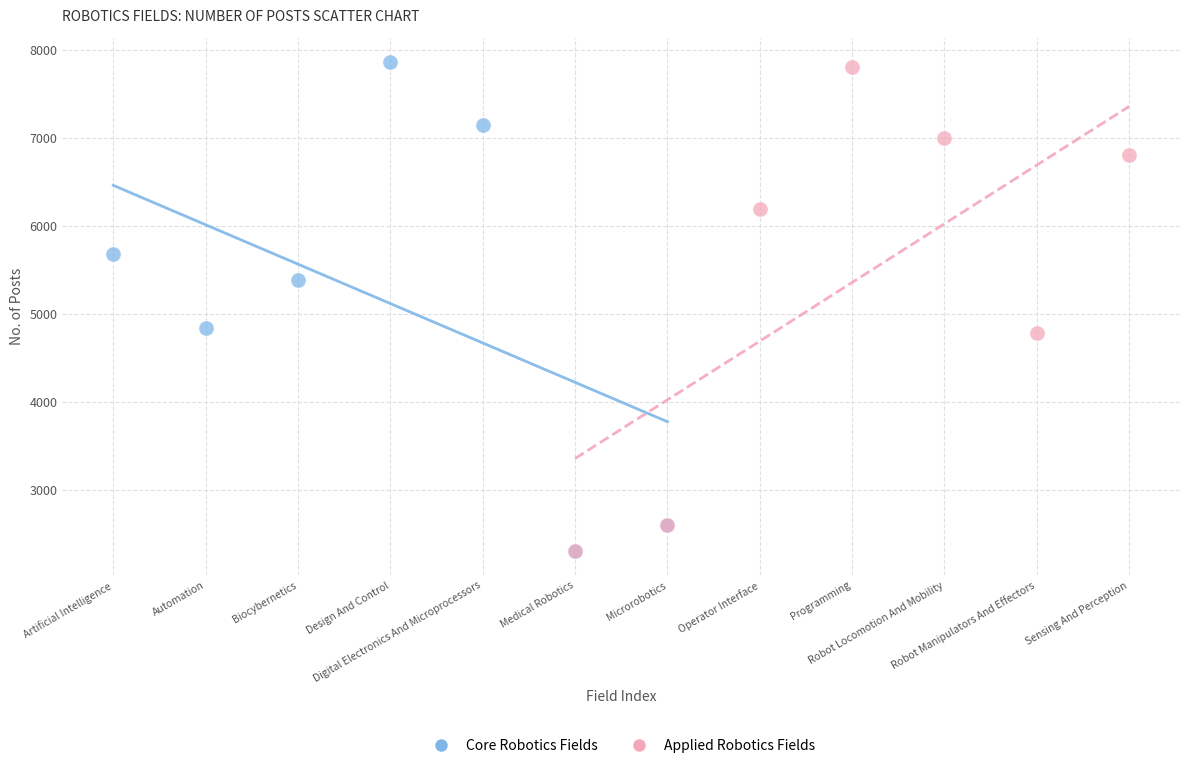

What are all the series names shown in the legend?

Core Robotics Fields, Applied Robotics Fields